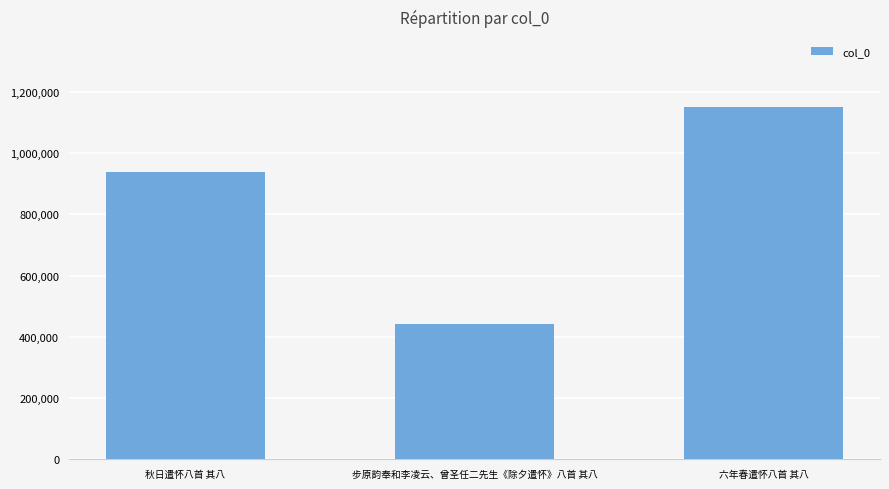

Reading left to right, transcribe all the data shown in this chart.

秋日遣怀八首 其八=936378	步原韵奉和李凌云、曾圣任二先生《除夕遣怀》八首 其八=442440	六年春遣怀八首 其八=1149006